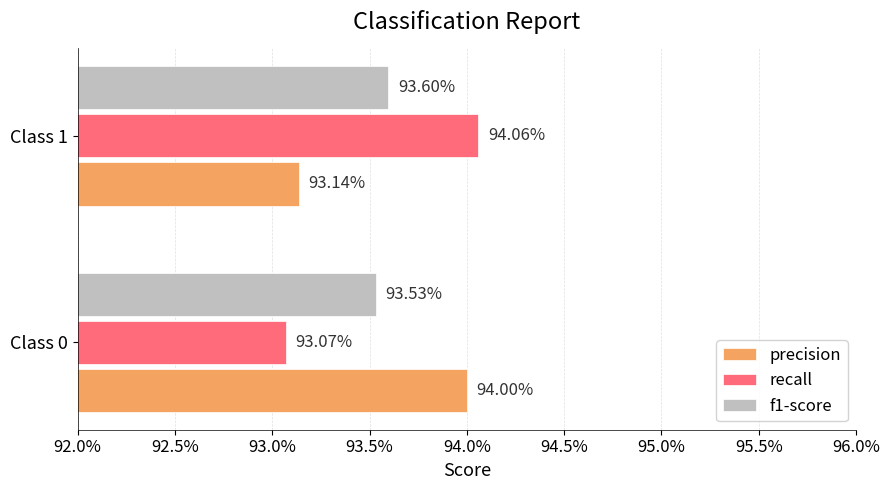

What is the greatest value displayed?

0.9